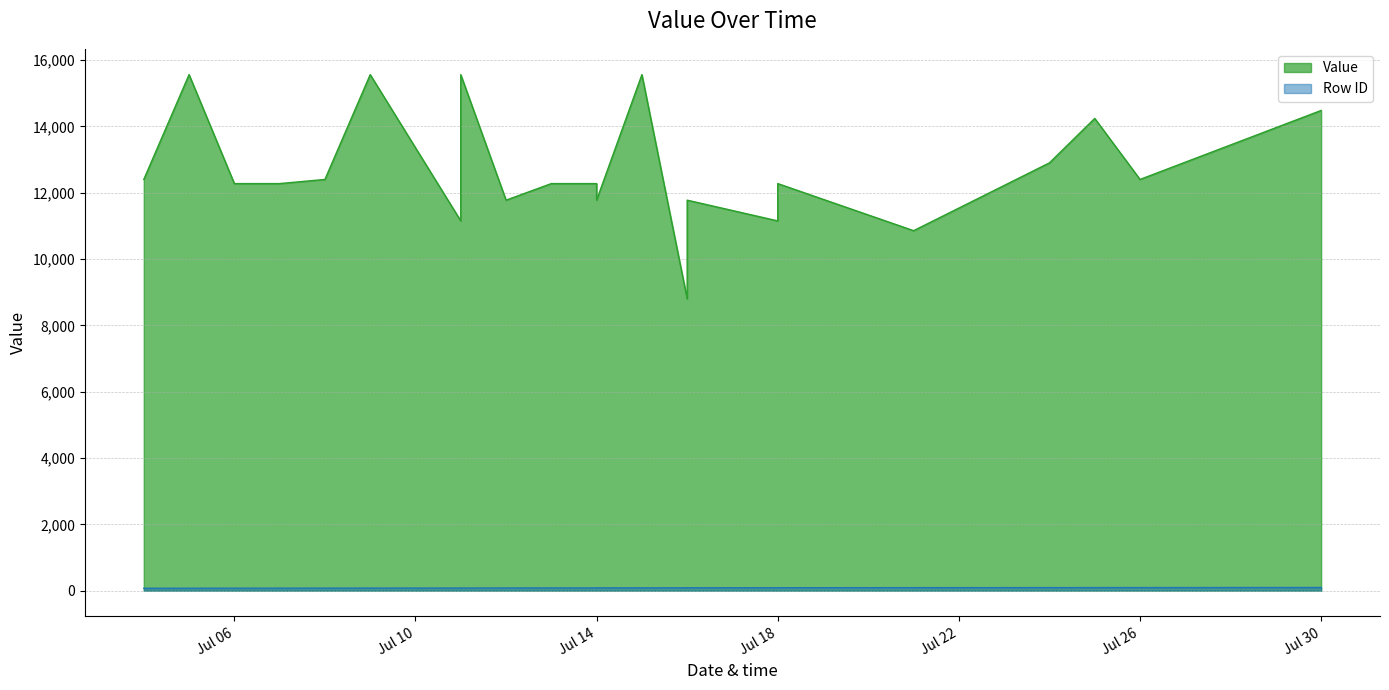

The value at Jul 14 is 11775. True or false?

True